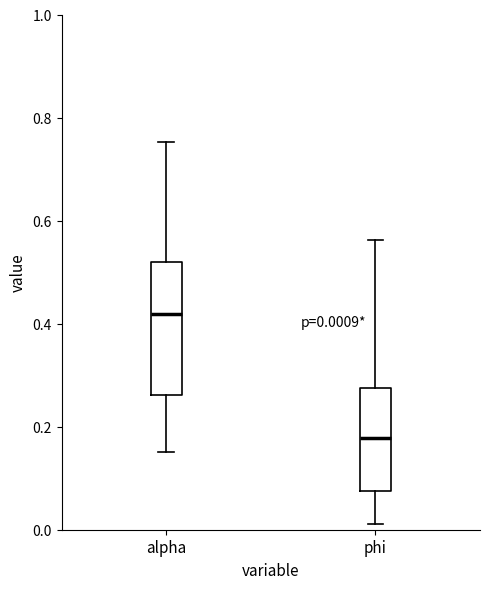

Which box's median line is the lowest?

phi